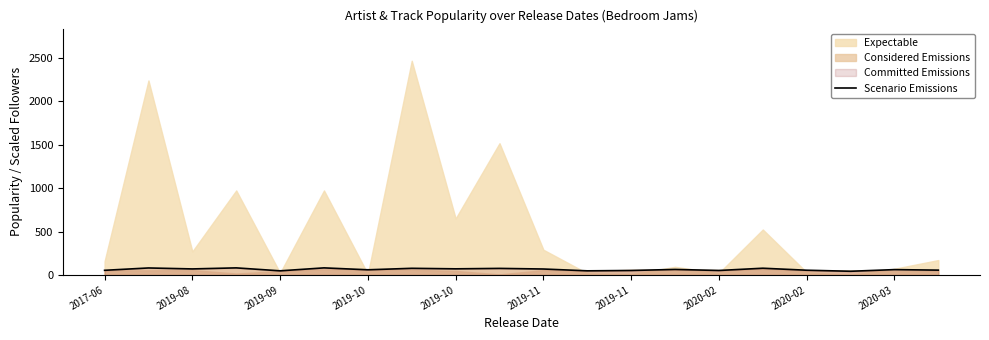

Count the number of values greater than 64.

9